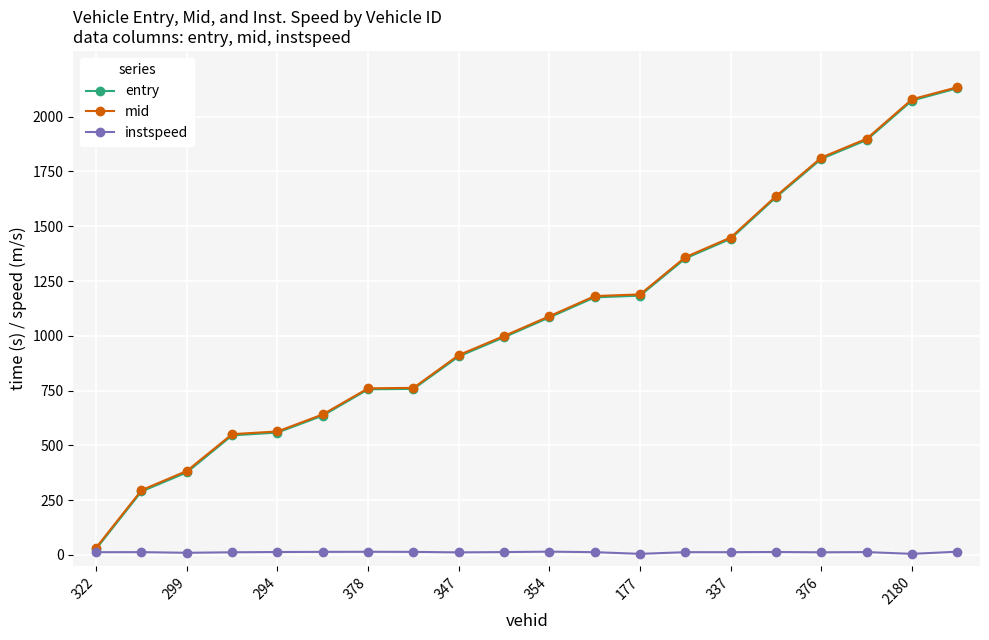

What is the greatest value displayed?

2134.3